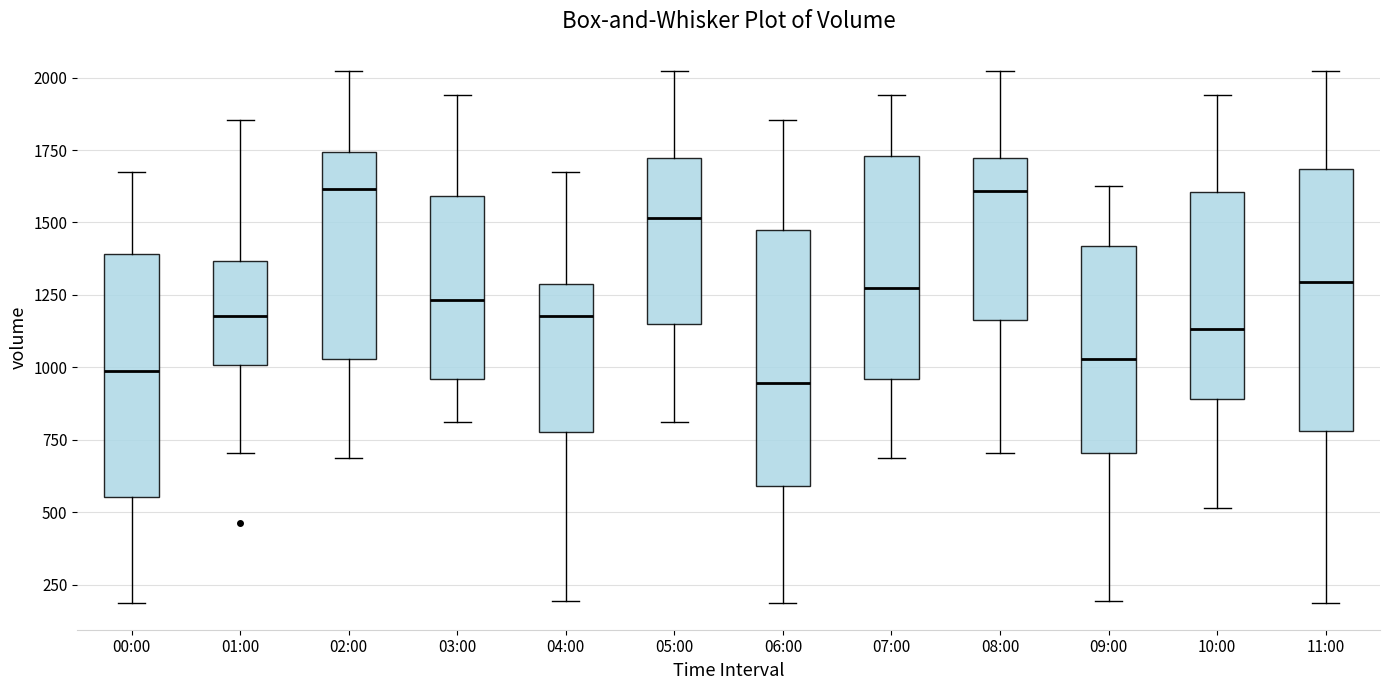

Reading left to right, transcribe this box plot: for each box, give where its median line is, the range the box spans, and where its two whiskers end, as read against the y-axis. The values are not printed on the chart, so give them approximately, as read against the axis.

00:00: median 1000, box 550 to 1400, whiskers 200 to 1650
01:00: median 1200, box 1000 to 1350, whiskers 700 to 1850
02:00: median 1600, box 1050 to 1750, whiskers 700 to 2000
03:00: median 1250, box 950 to 1600, whiskers 800 to 1950
04:00: median 1200, box 800 to 1300, whiskers 200 to 1650
05:00: median 1500, box 1150 to 1700, whiskers 800 to 2000
06:00: median 950, box 600 to 1450, whiskers 200 to 1850
07:00: median 1250, box 950 to 1750, whiskers 700 to 1950
08:00: median 1600, box 1150 to 1700, whiskers 700 to 2000
09:00: median 1050, box 700 to 1400, whiskers 200 to 1650
10:00: median 1150, box 900 to 1600, whiskers 500 to 1950
11:00: median 1300, box 800 to 1700, whiskers 200 to 2000